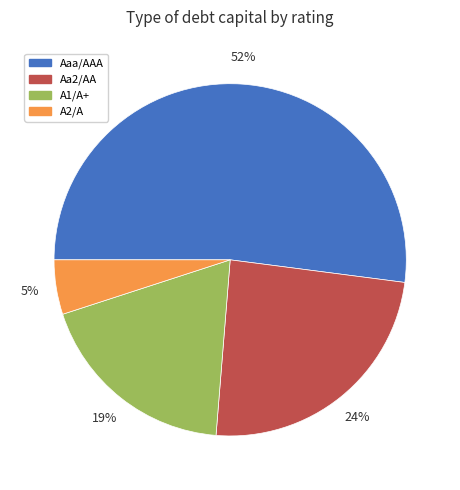

What is the majority slice?

Aaa/AAA